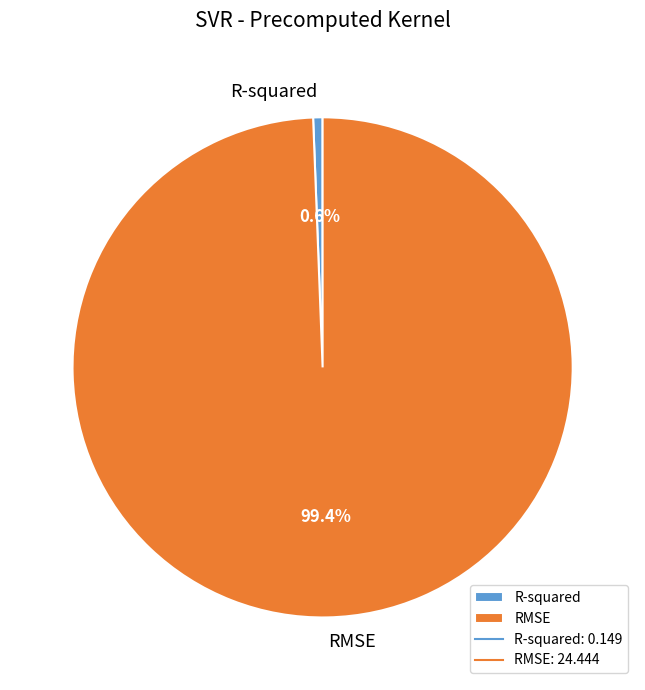

Which slice is the largest?

RMSE